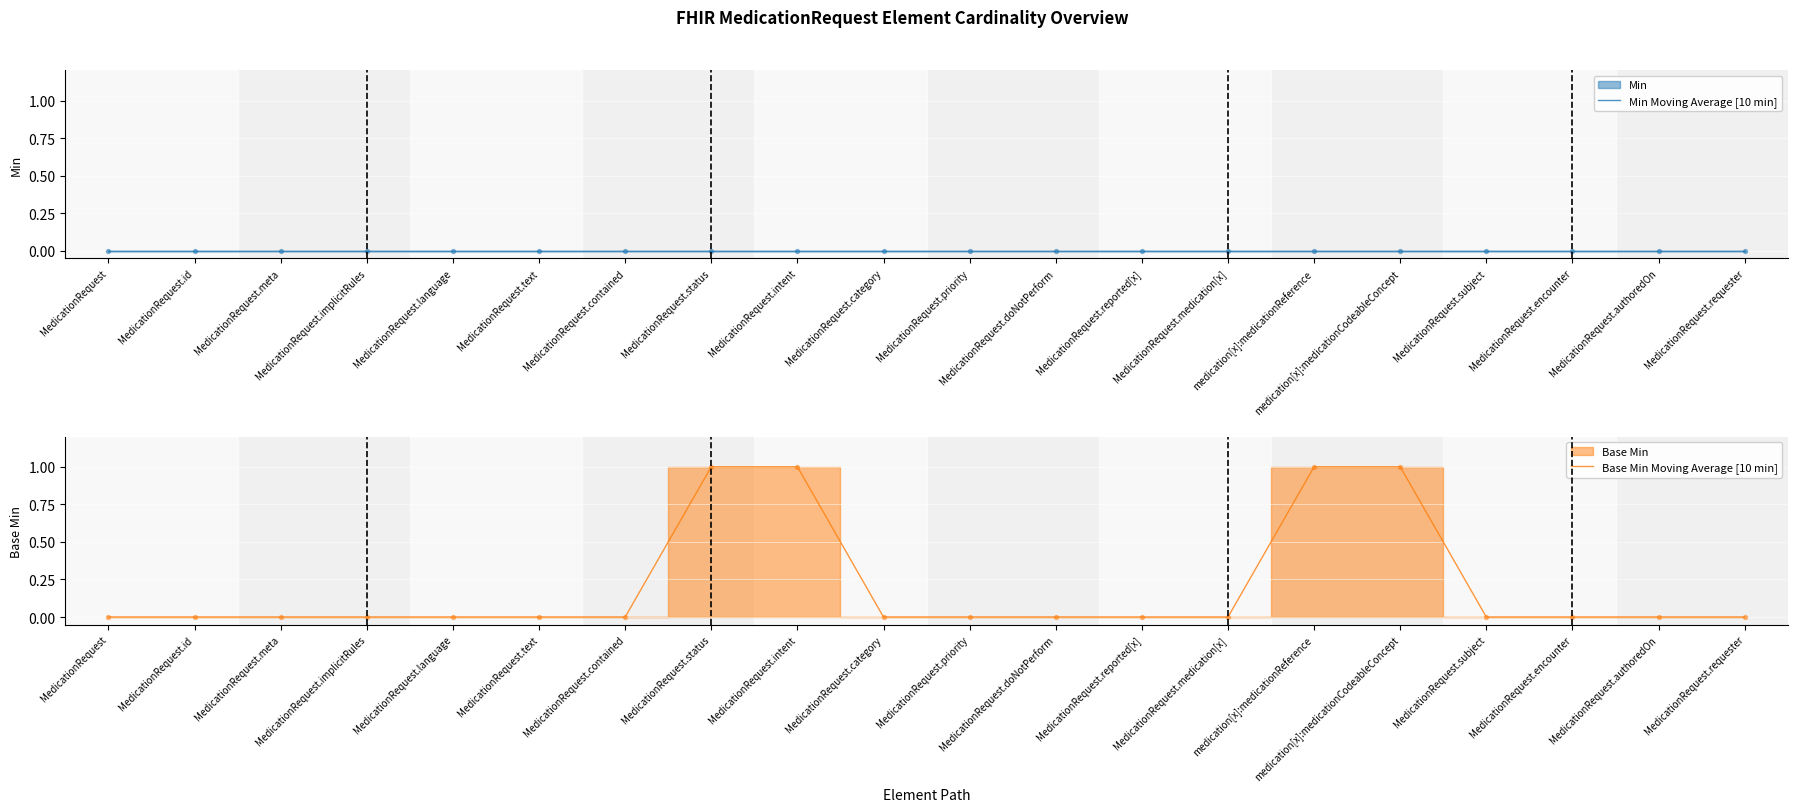

Is the value of Base Min Moving Average [10 min] at MedicationRequest greater than the value of Min Moving Average [10 min] at MedicationRequest.authoredOn?

No